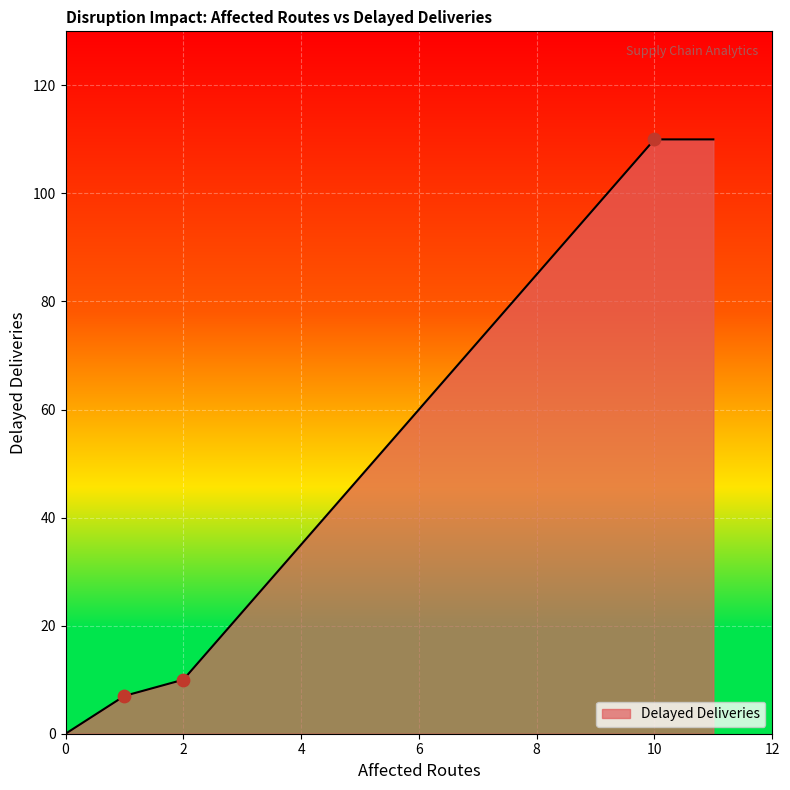

What is the sum of all values?

237